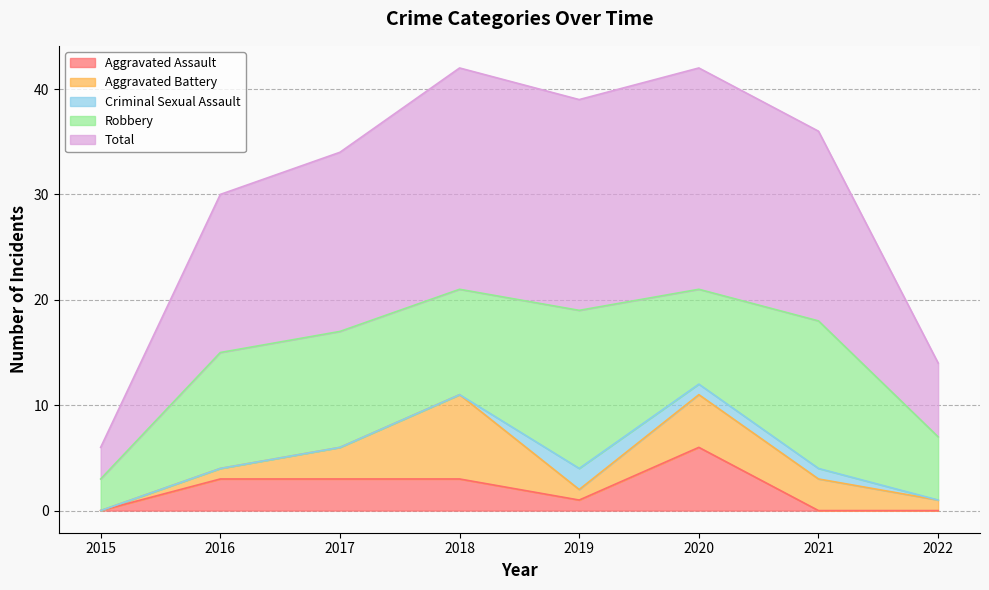

At how many categories does at least one series exceed 8?

6